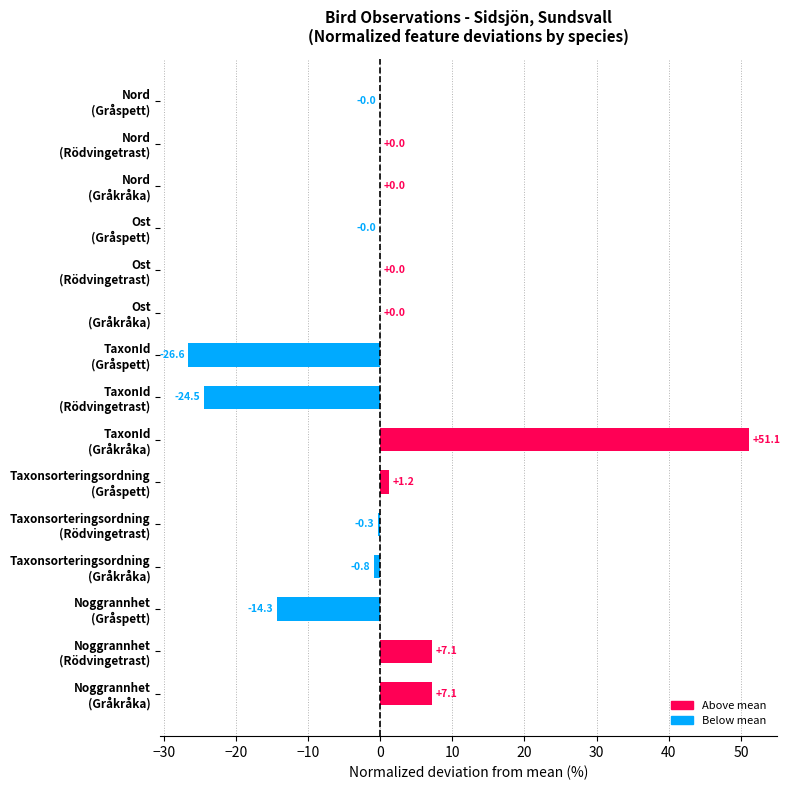

What is the maximum value shown in the chart?

51.1